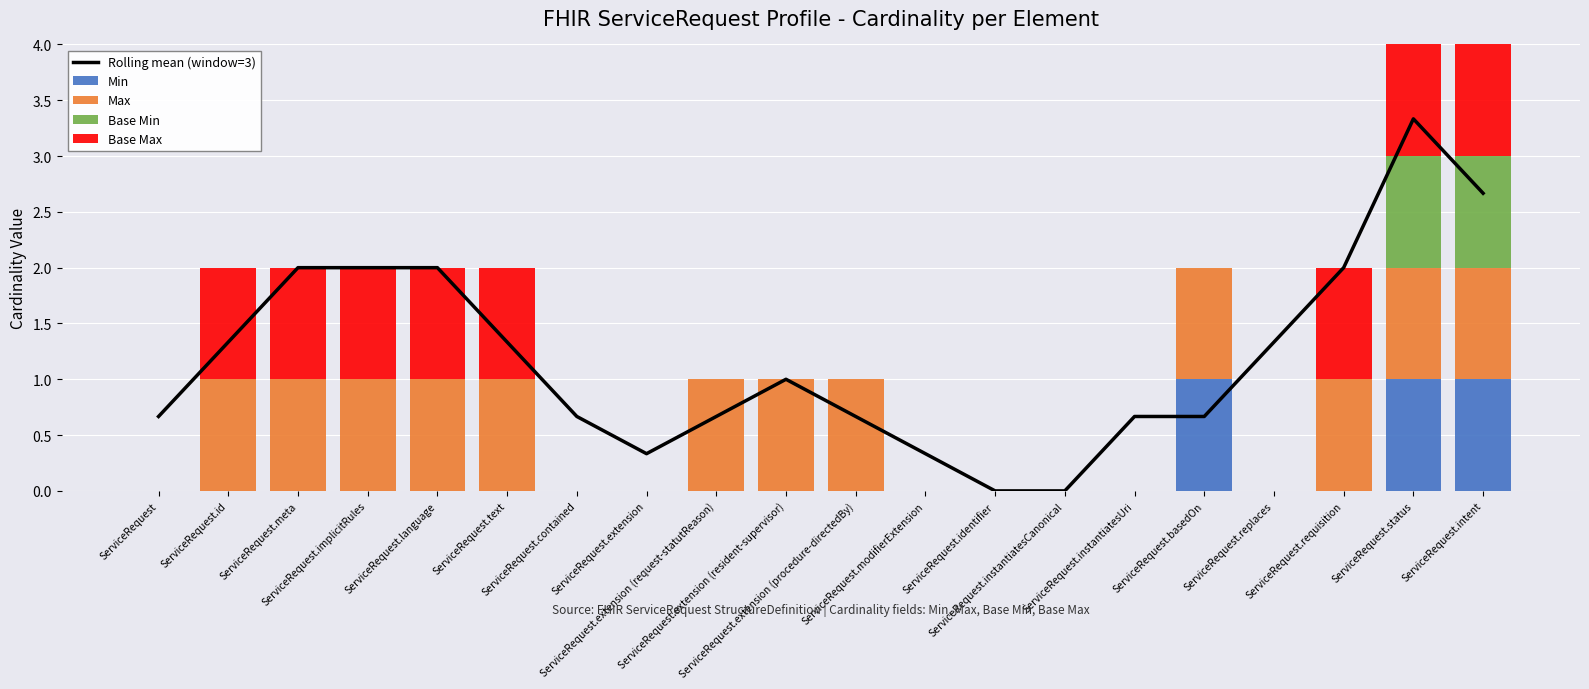

What position from the left is ServiceRequest.id?

2